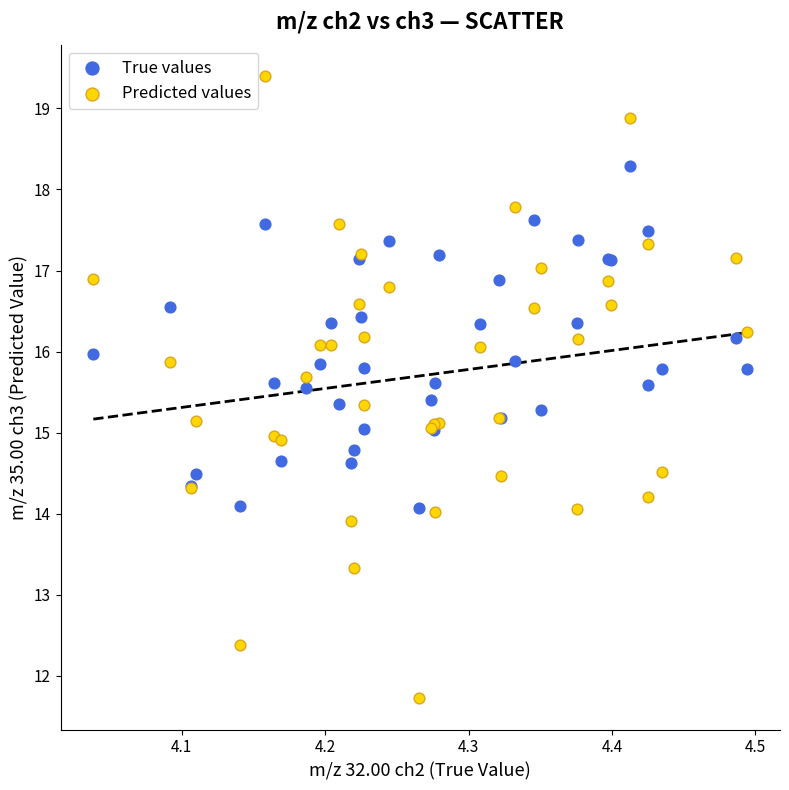

Which series contains the highest Y value?

Predicted values